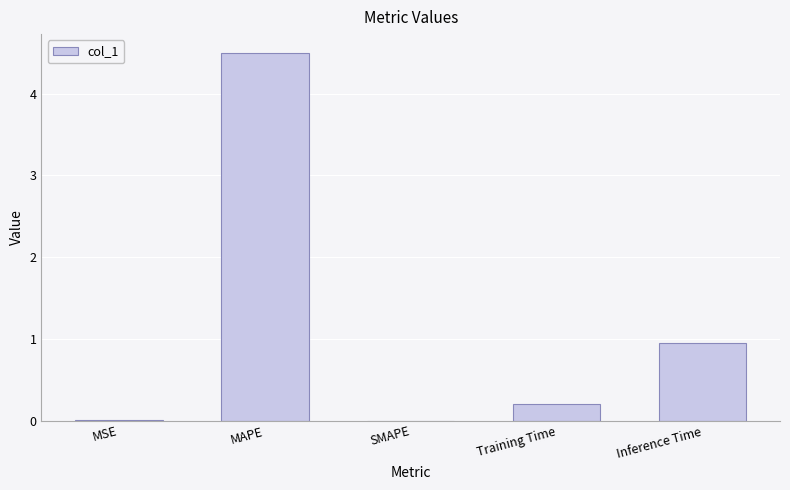

Which has a higher value, MAPE or SMAPE?

MAPE